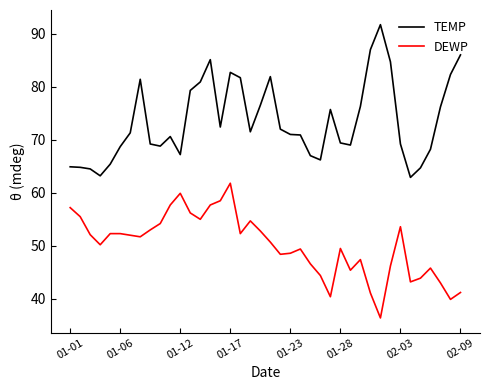

How many lines are shown in the chart?

2